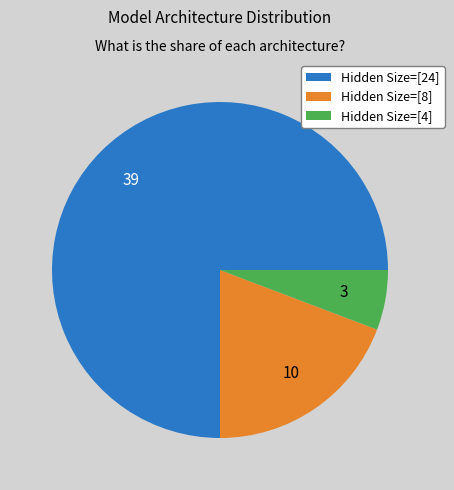

Do Hidden Size=[4] and Hidden Size=[8] together represent more than half of the pie?

No